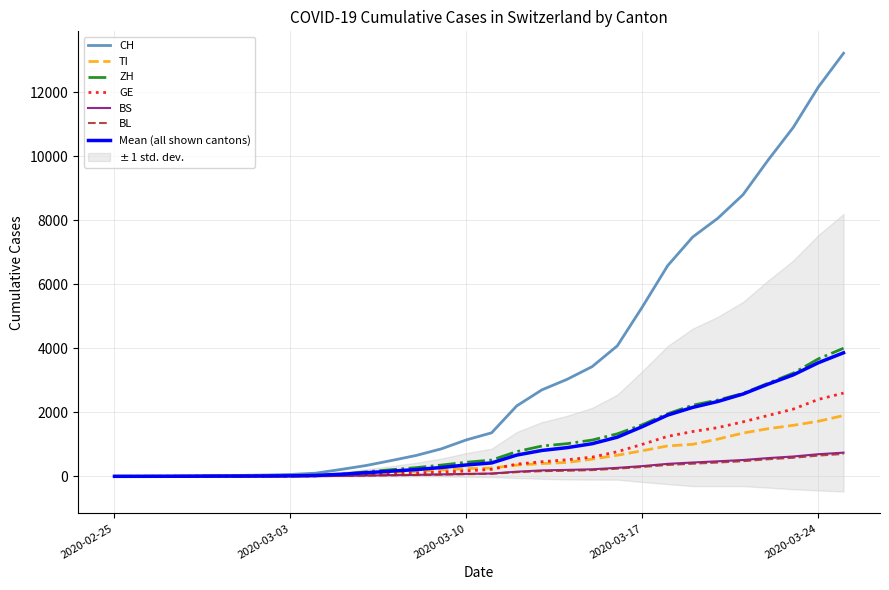

Is it true that BS equals 88 at 2020-03-11?

True